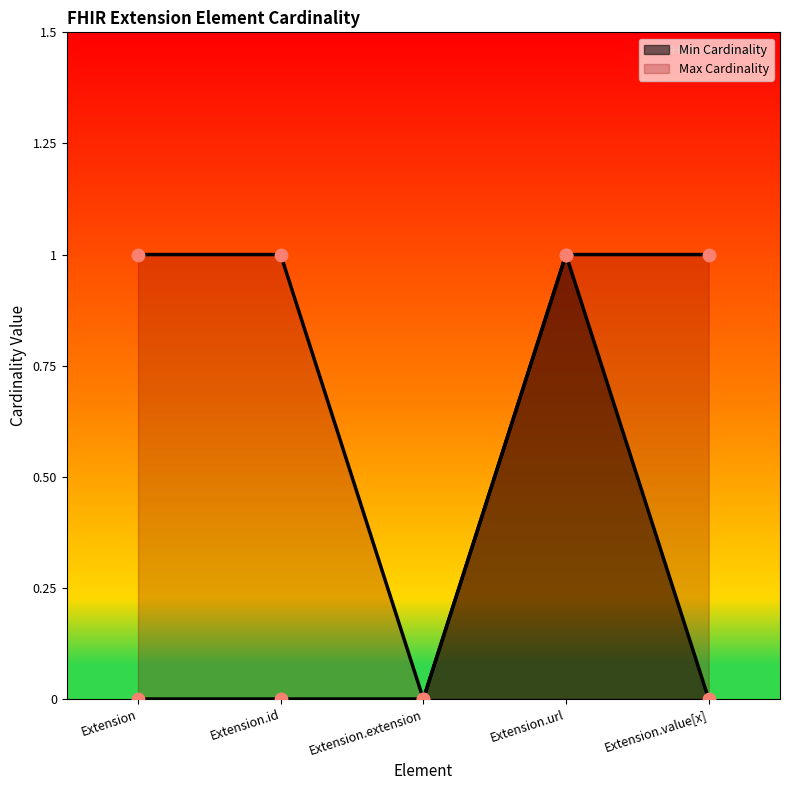

At which category is the sum across all series the highest?

Extension.url